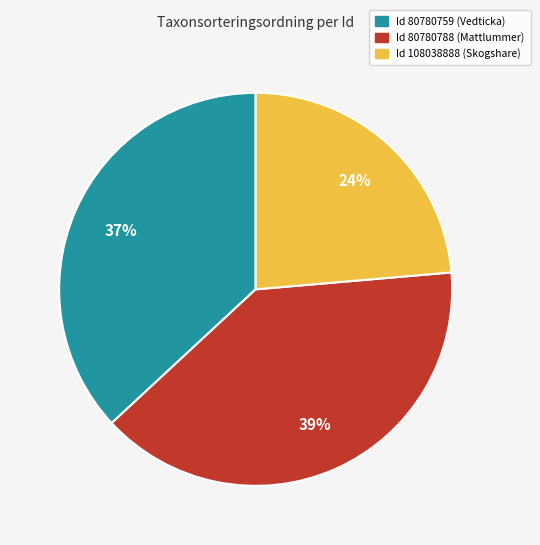

Does any single category account for the majority?

No